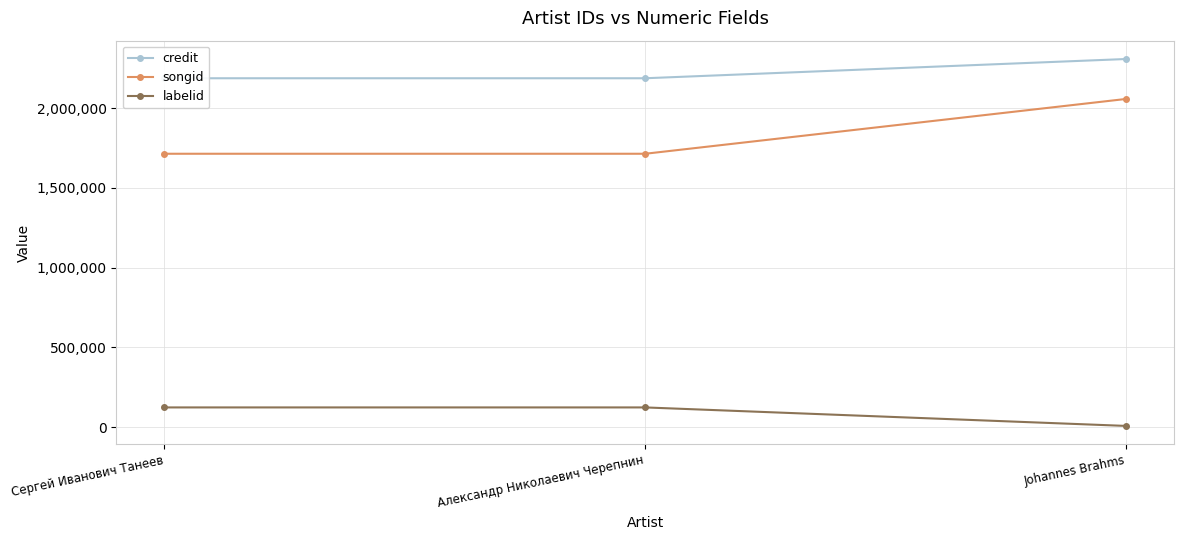

List the series in order of their peak value, lowest first.

labelid, songid, credit